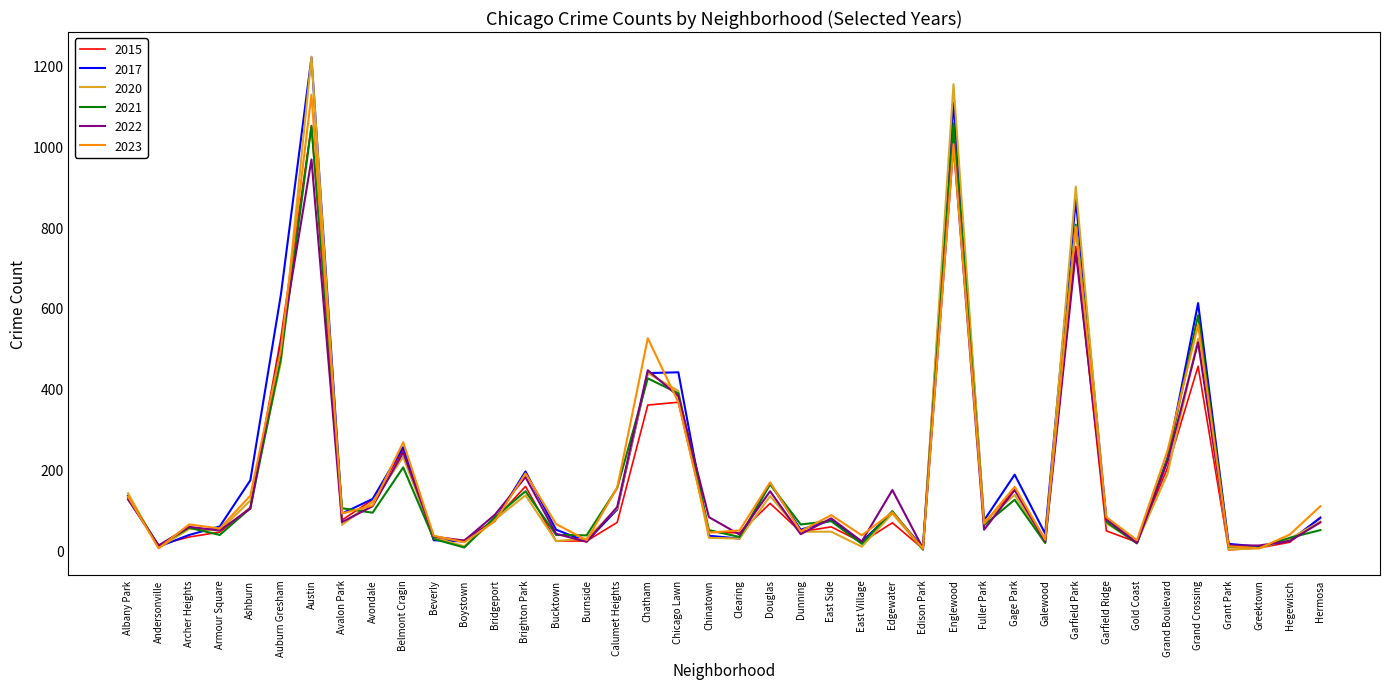

At which category does 2015 reach its first local valley?

Andersonville